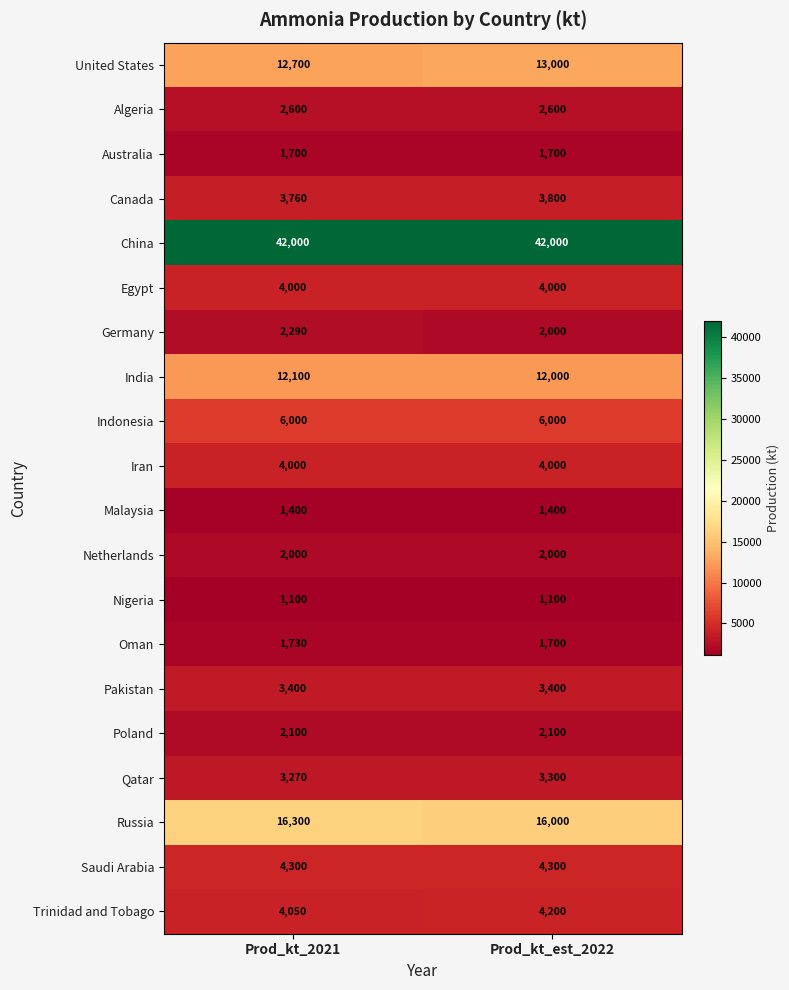

Is it true that Indonesia equals 6000 at Prod_kt_est_2022?

True